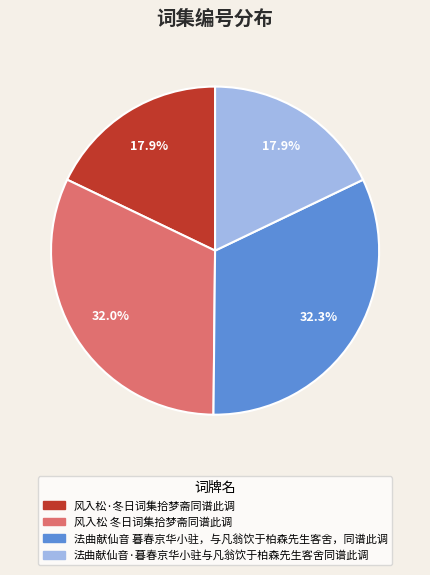

Combined, do 风入松·冬日词集拾梦斋同谱此调 and 法曲献仙音·暮春京华小驻与凡翁饮于柏森先生客舍同谱此调 account for over 50%?

No